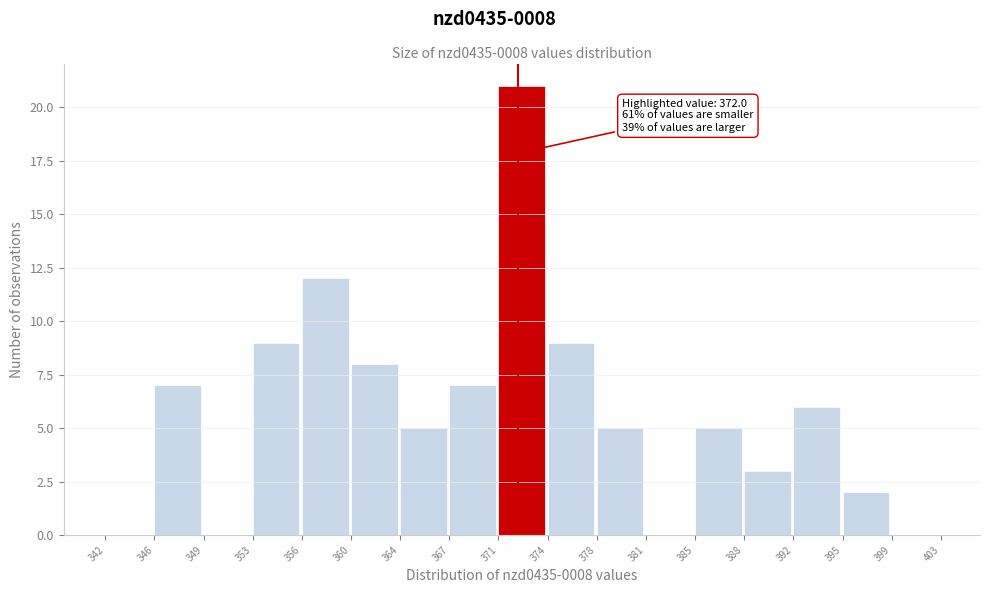

Which range on the x-axis has the tallest bar?

371 to 374